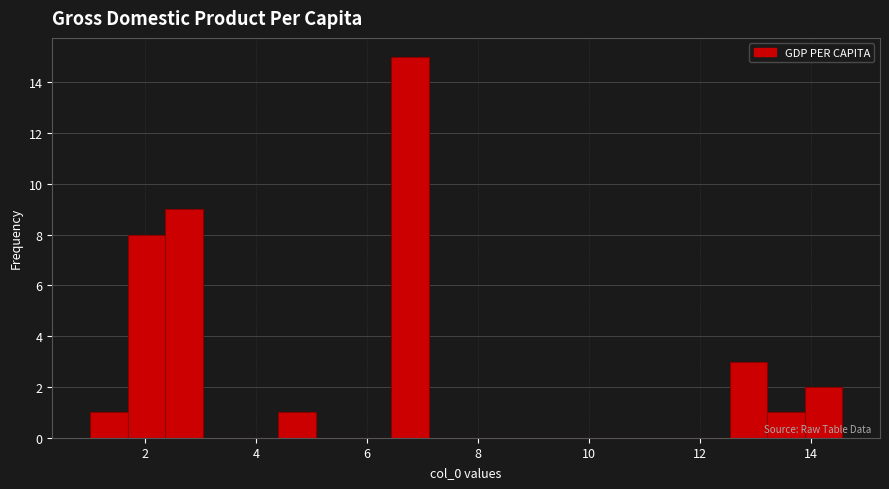

Around what value on the x-axis is the tallest bar? Give the approximate position of its centre, as read against the axis.

6.8